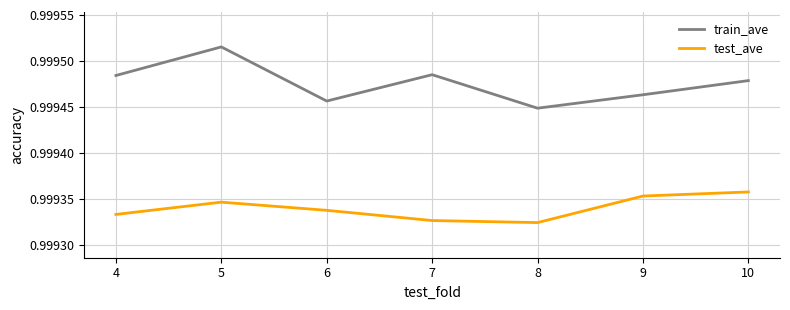

Is it true that test_ave equals 1.7 at 4?

False